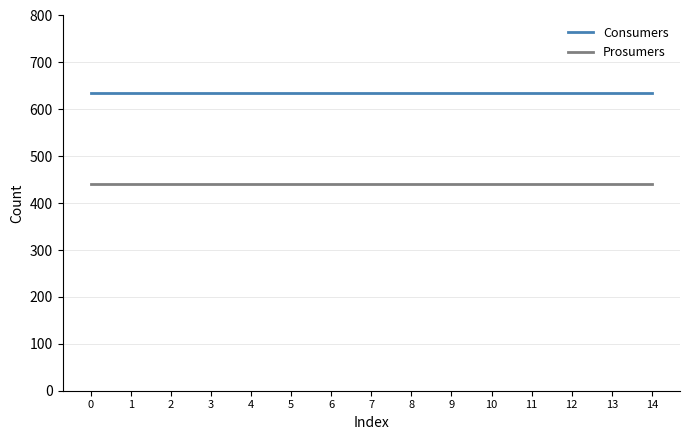

What is the average value of the Consumers series?

635